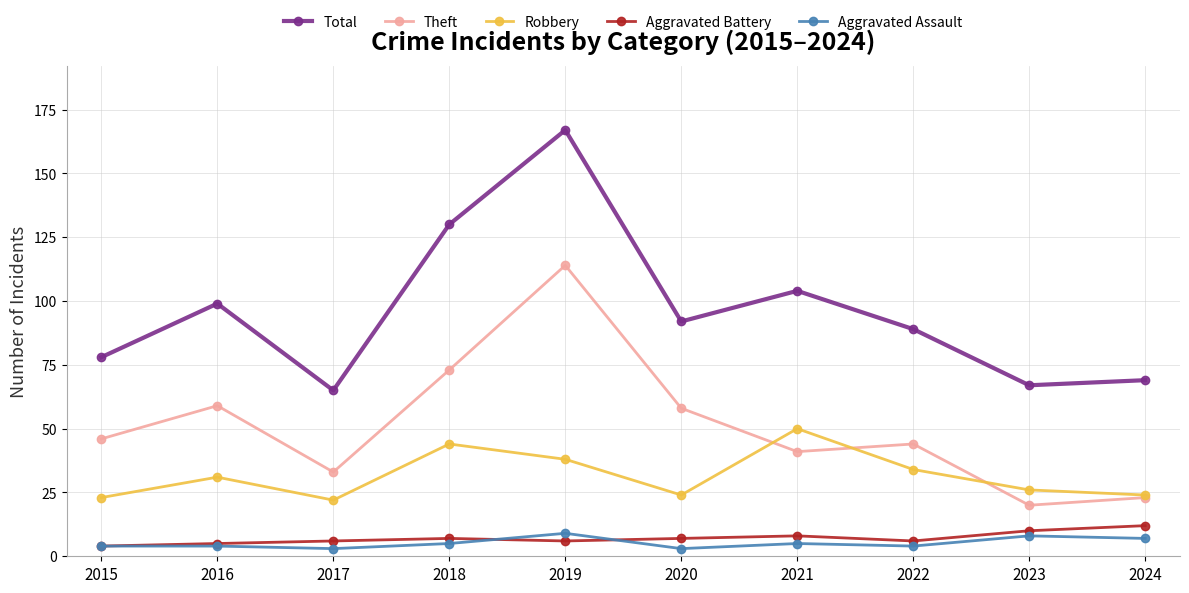

What is the value of the Total point at the 5th from the left?

167